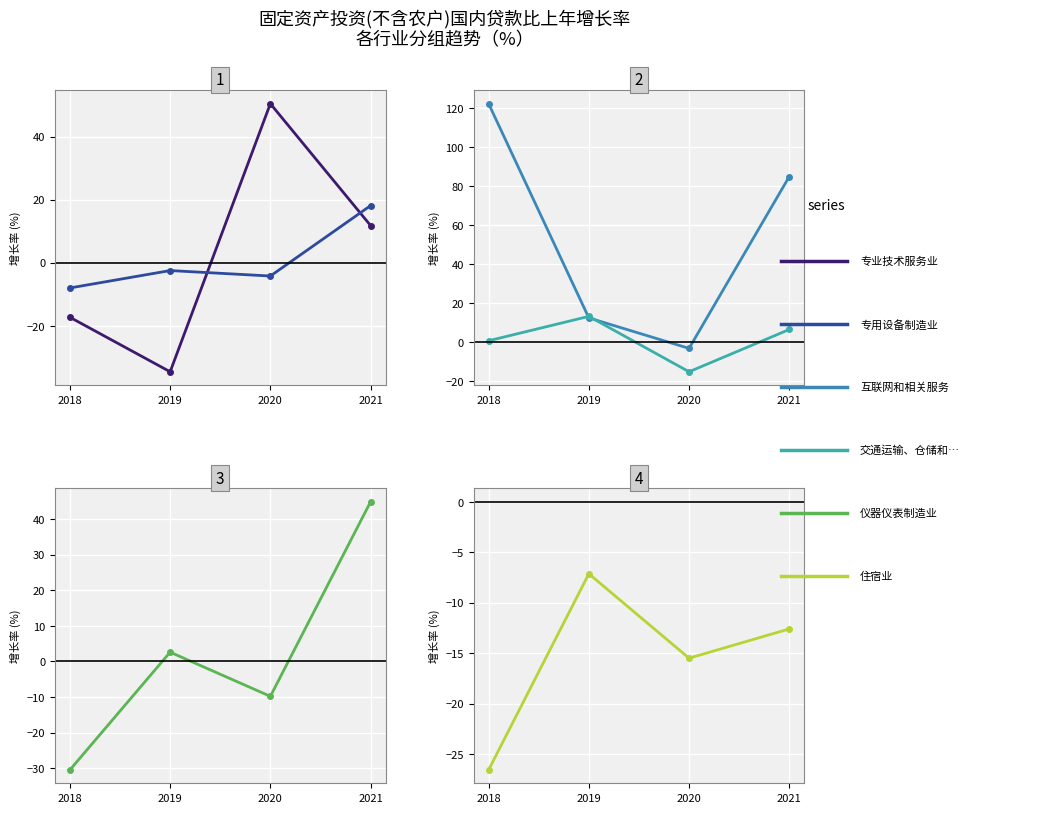

How many lines are shown in the chart?

6